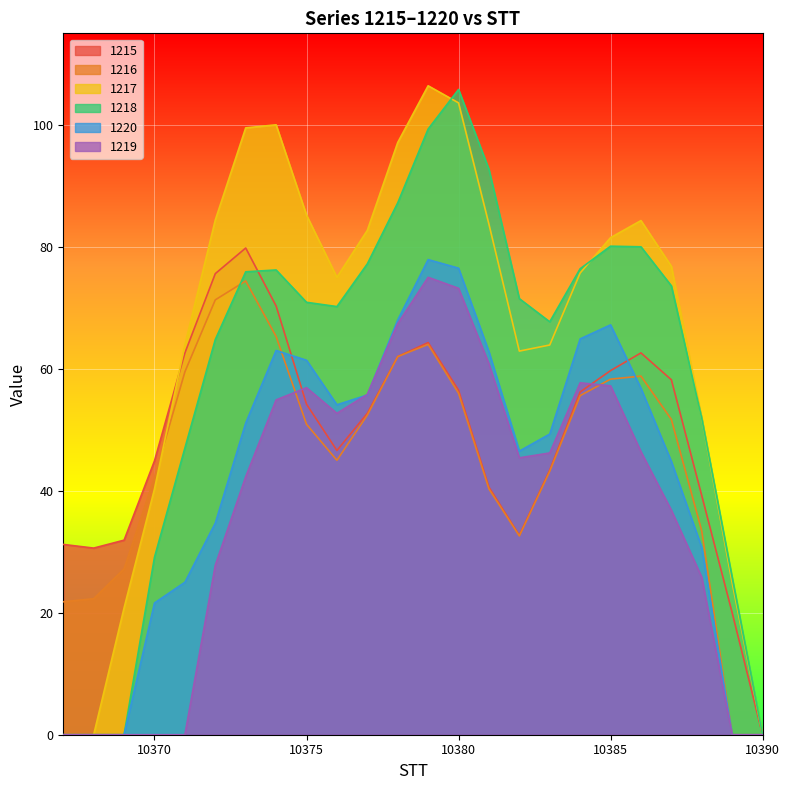

How many times do 1216 and 1220 cross each other?

2